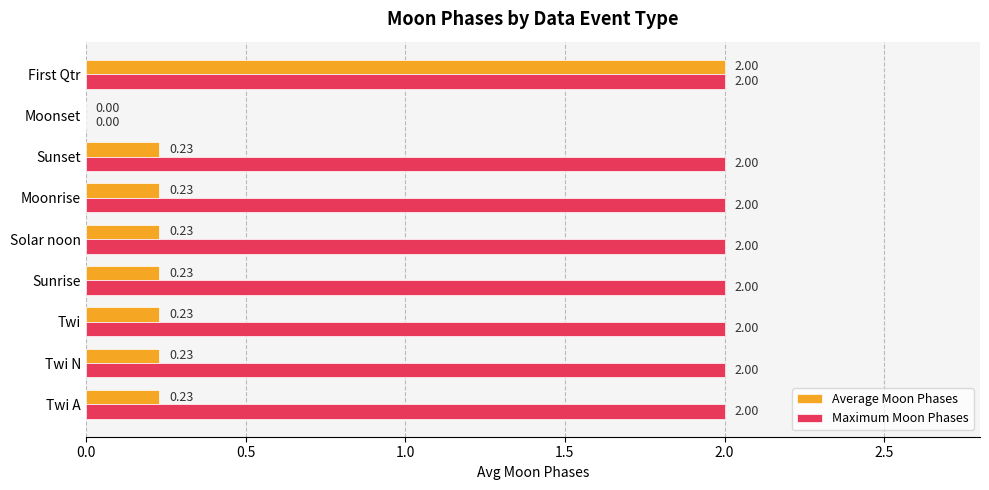

What is the sum of the Maximum Moon Phases values at Moonrise and Sunrise?

4.0